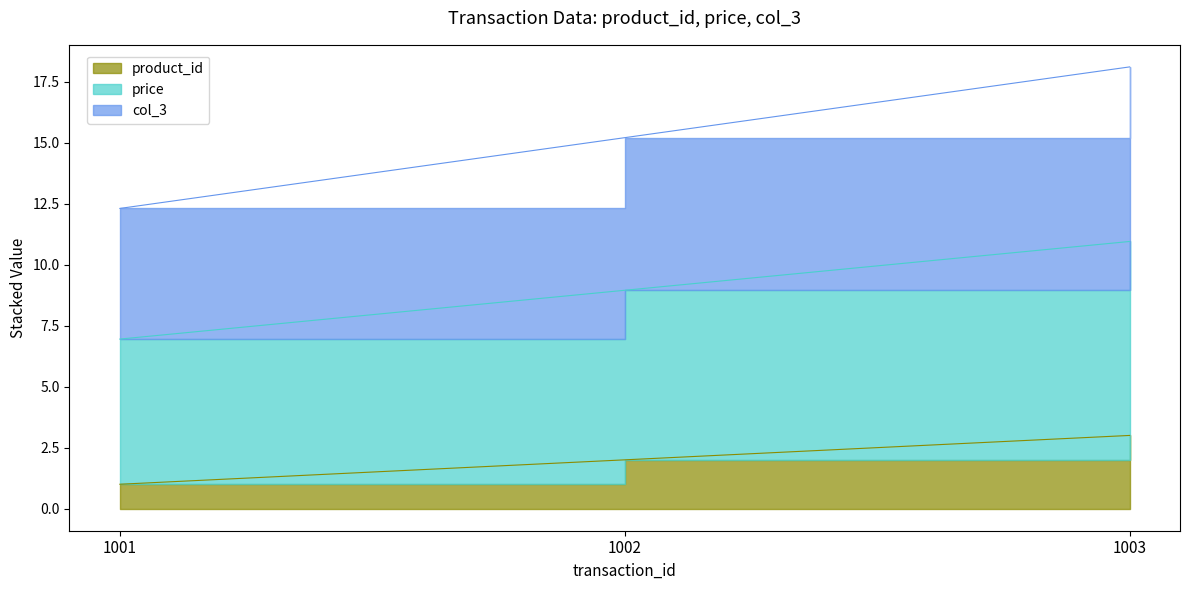

Which category has the highest value in the col_3 series?

1003